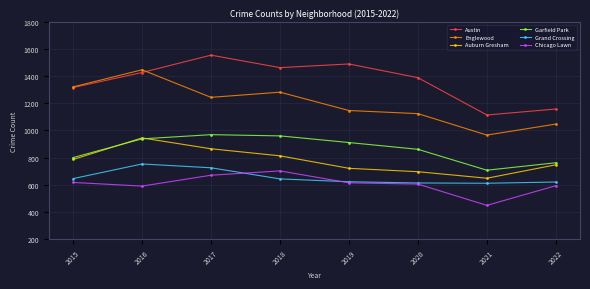

At which label does Grand Crossing reach its peak?

2016